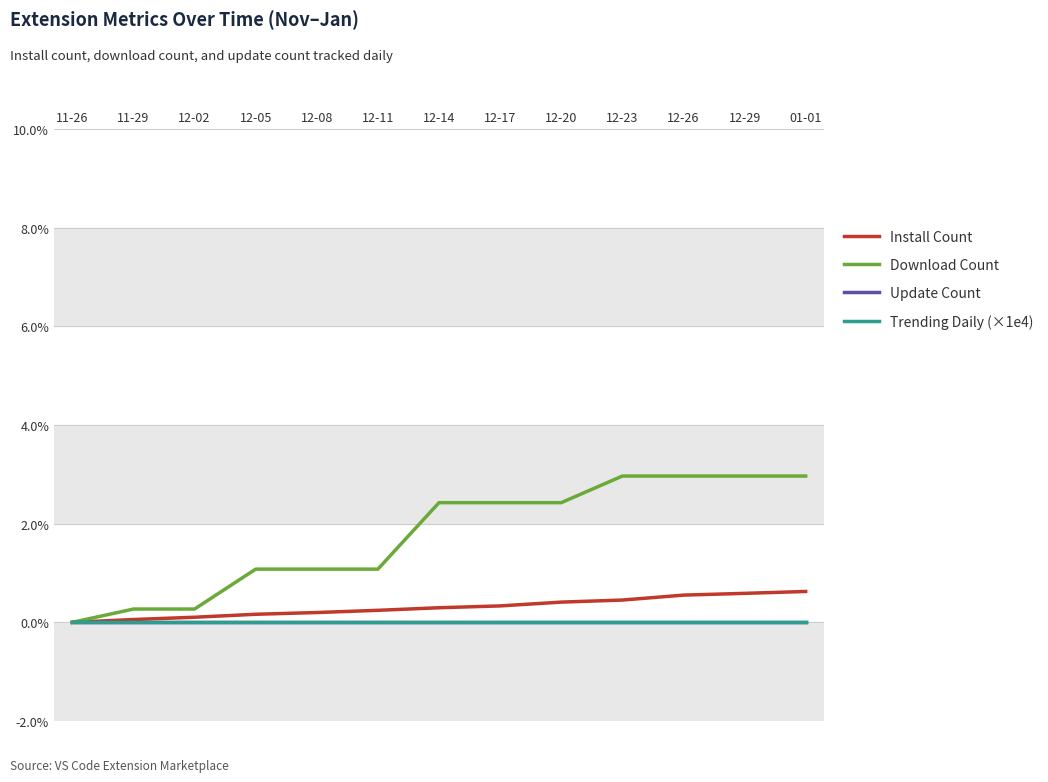

True or false: Install Count and Download Count intersect in this chart.

False